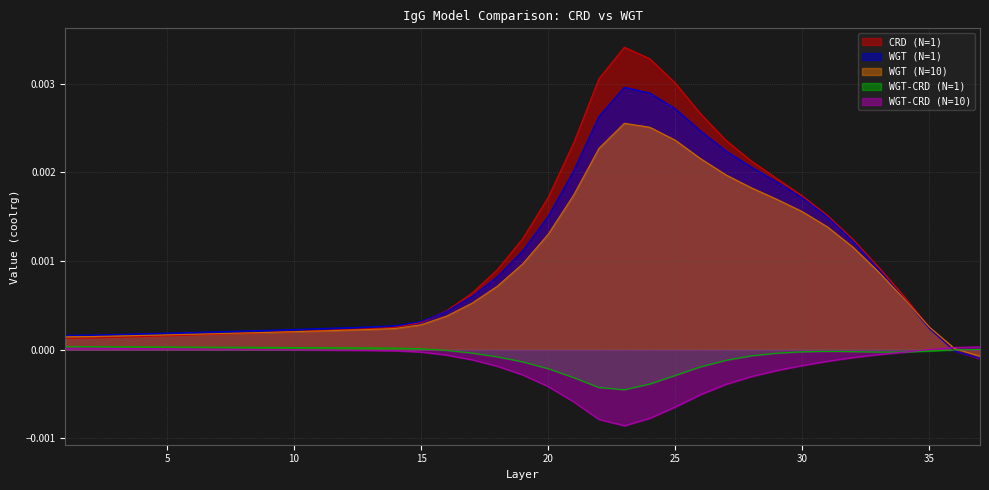

Which series has the widest spread of values?

CRD (N=1)